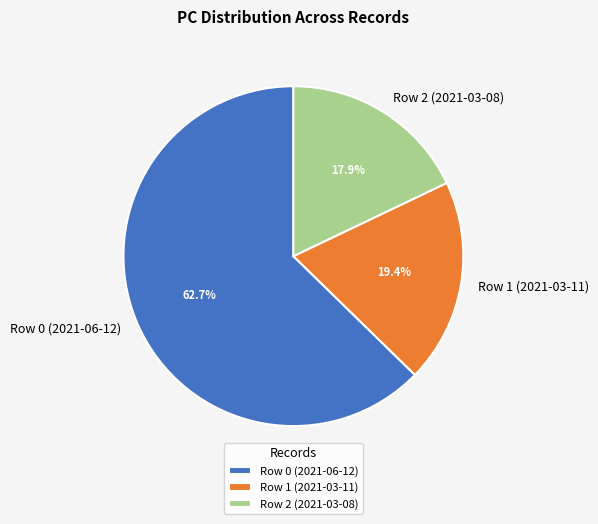

What percentage is the Row 0 (2021-06-12) slice, to the nearest percent?

63%